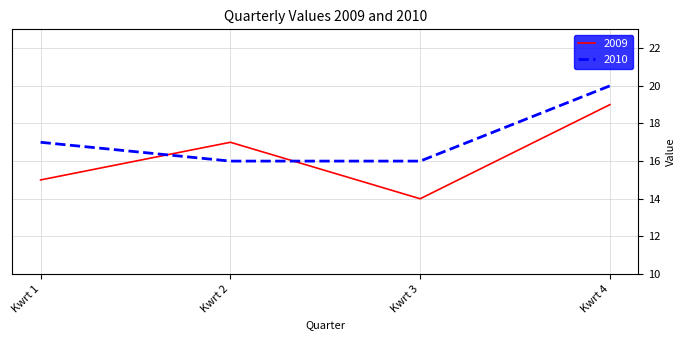

Count the number of data series in this chart.

2